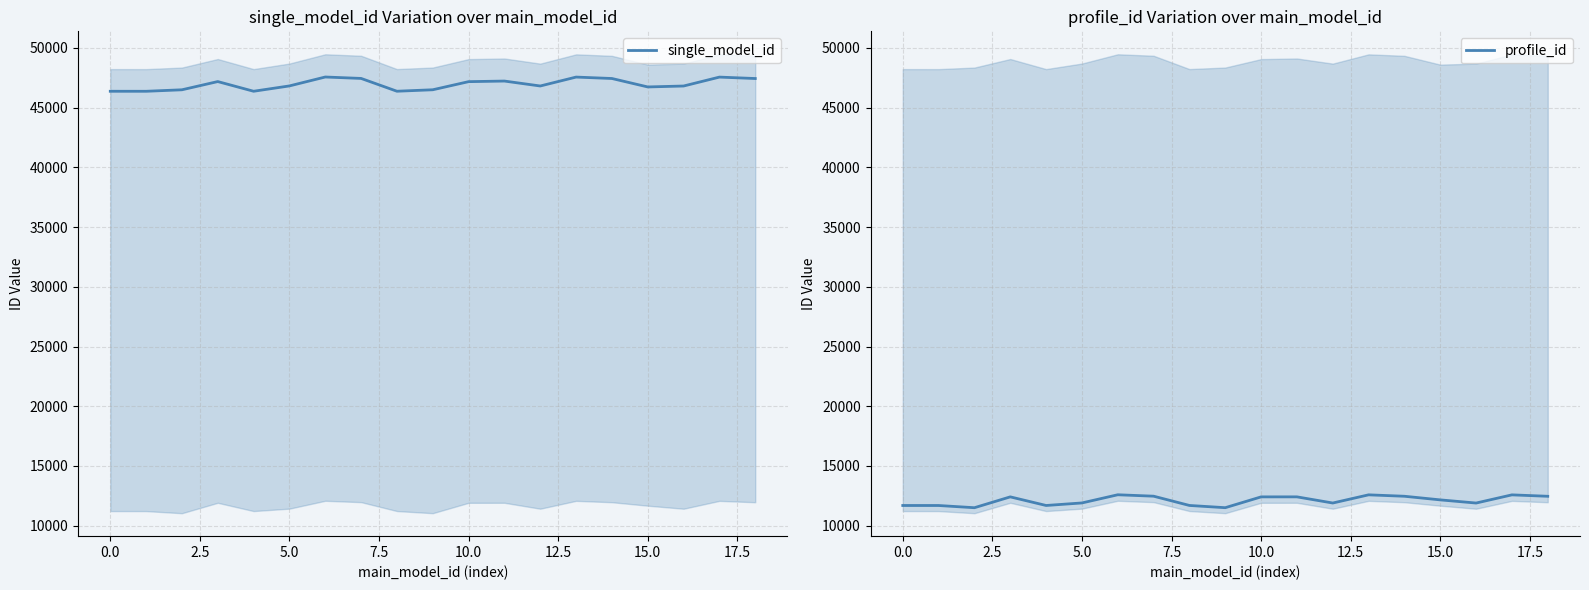

What is the lowest value of the profile_id series?

11507